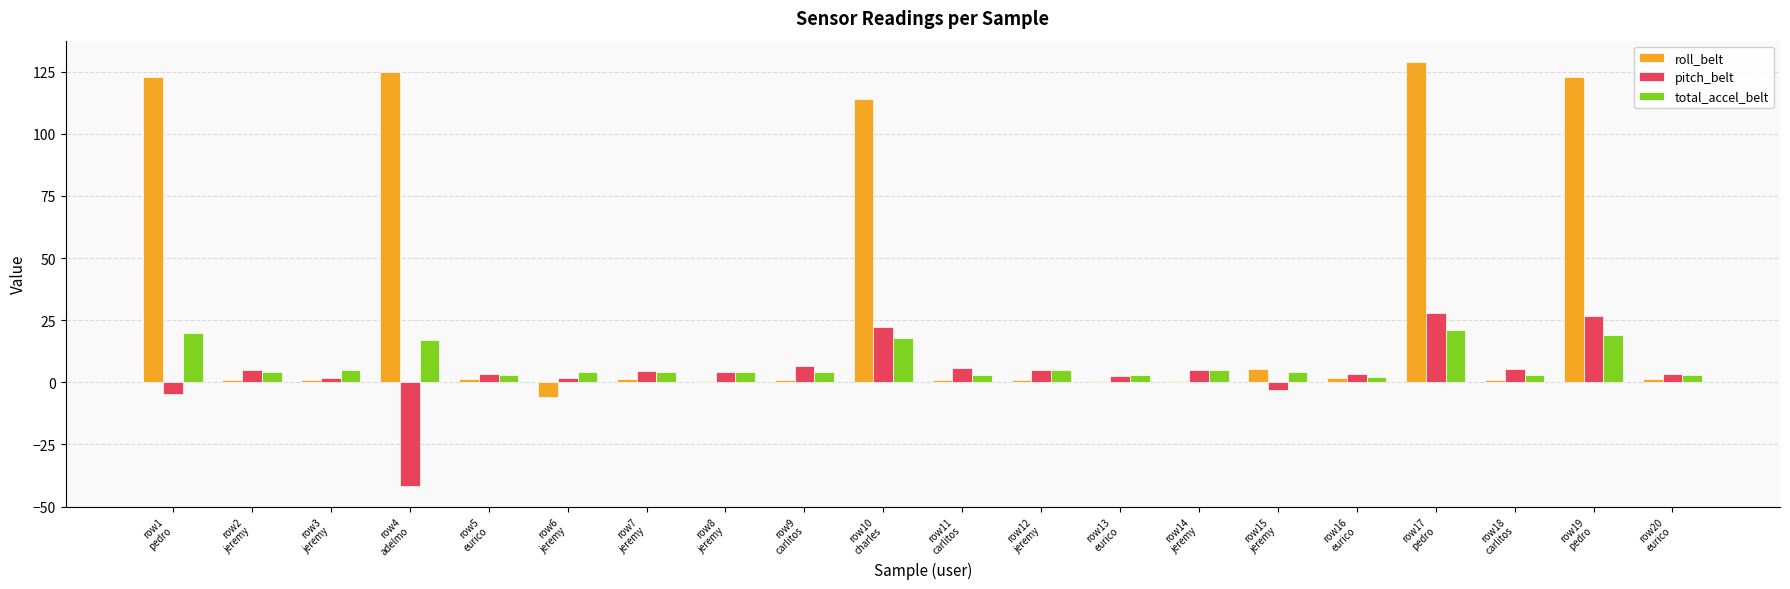

What is the sum of all pitch_belt values?

84.7